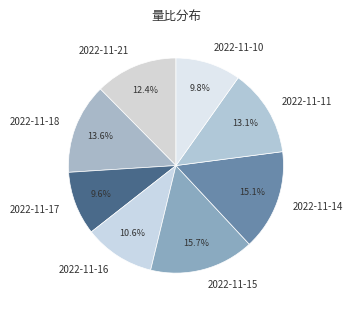

To the nearest percent, what is the average slice percentage?

12%